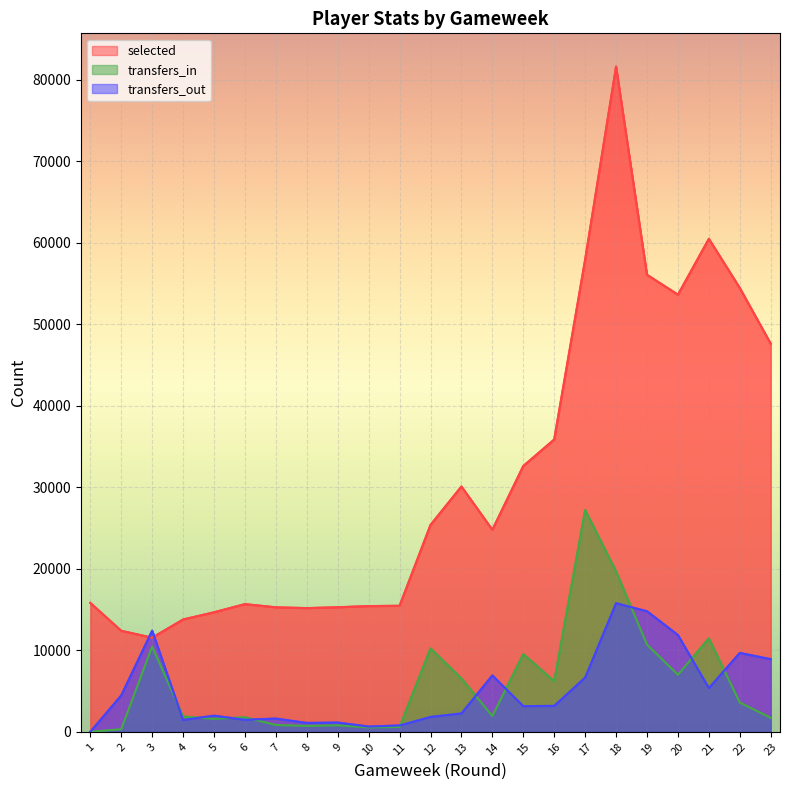

Rank the series at 20 from lowest to highest value.

transfers_in, transfers_out, selected